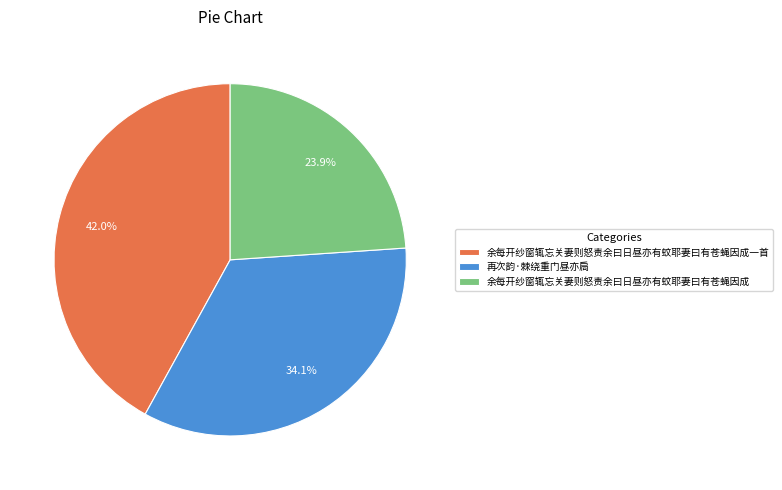

Which has a higher value, 余每开纱窗辄忘关妻则怒责余曰日昼亦有蚊耶妻曰有苍蝇因成一首 or 余每开纱窗辄忘关妻则怒责余曰日昼亦有蚊耶妻曰有苍蝇因成?

余每开纱窗辄忘关妻则怒责余曰日昼亦有蚊耶妻曰有苍蝇因成一首